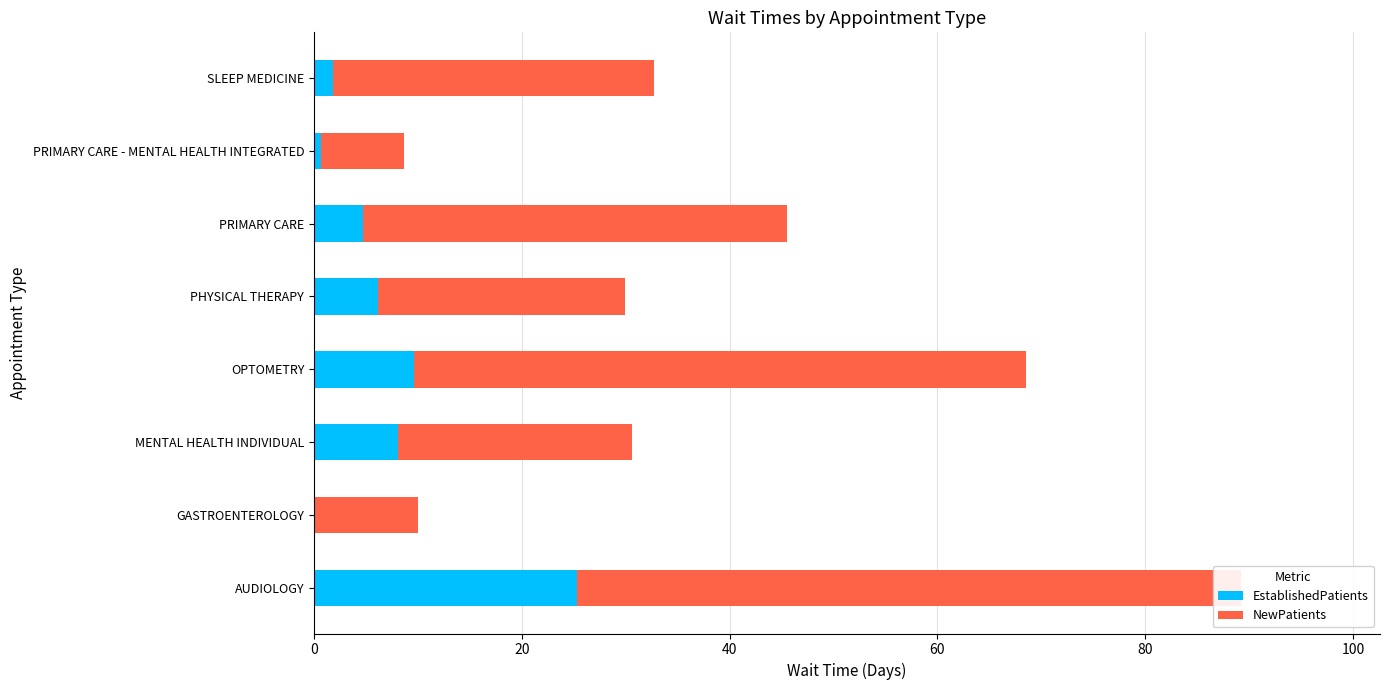

Reading left to right, extract all data points from this chart.

EstablishedPatients: 25.3	0.0	8.1	9.6	6.2	4.7	0.7	1.8
NewPatients: 63.9	10.0	22.5	58.9	23.7	40.8	8.0	30.9